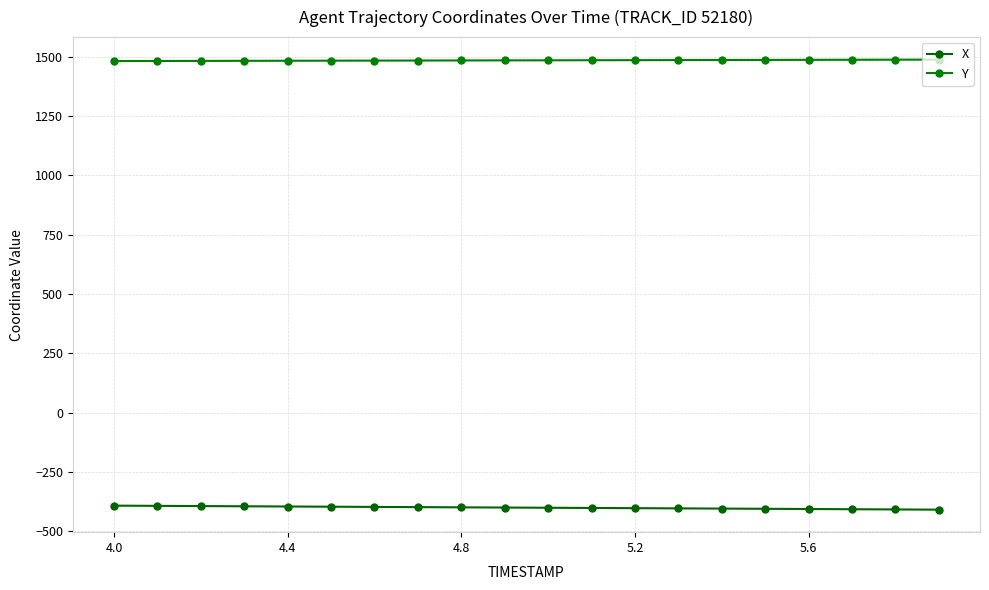

At which category is the sum across all series the highest?

4.0